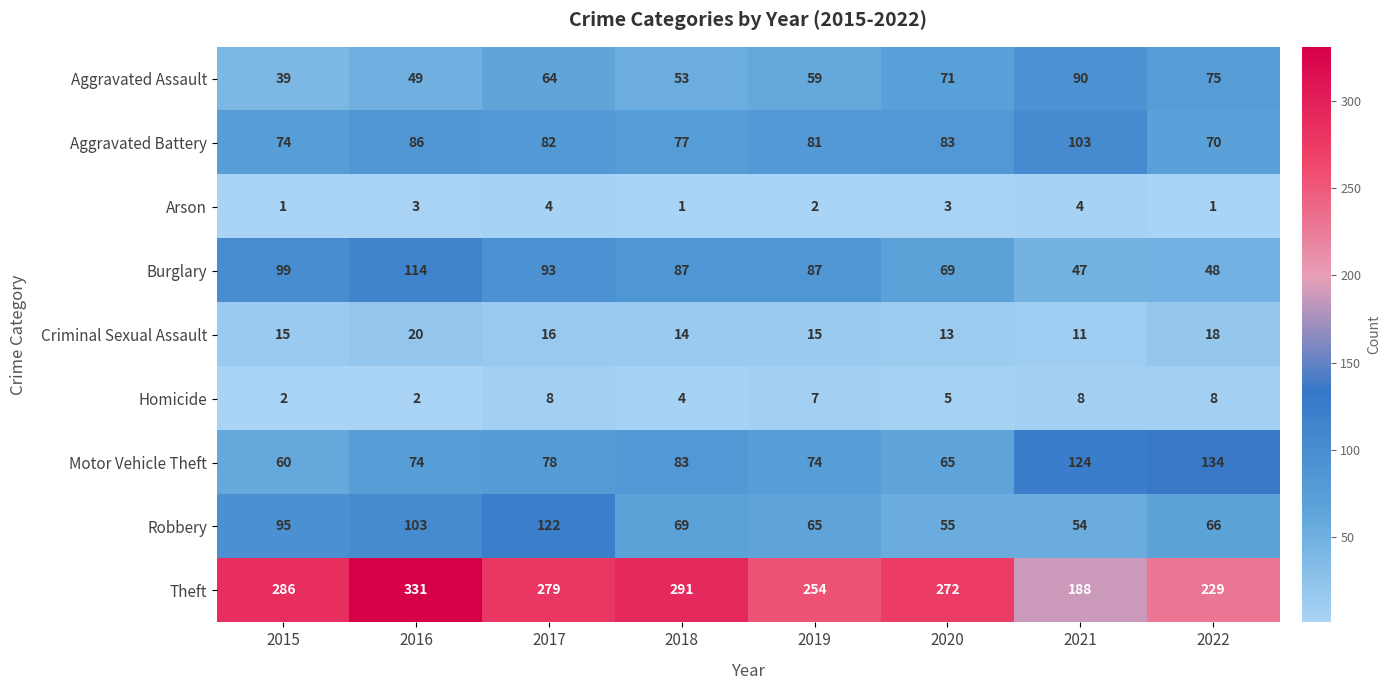

What is the total value across all series at 2021?

629